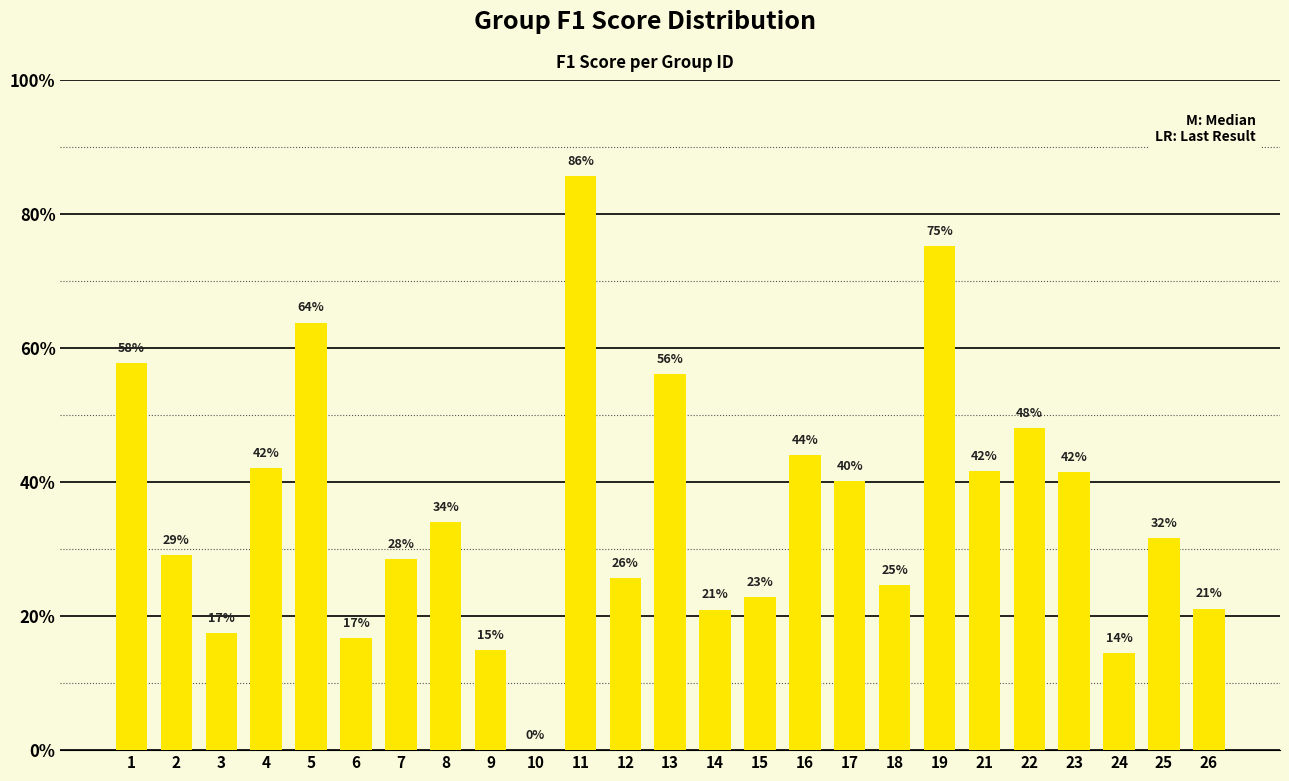

Rank the categories by value from highest to lowest.

11, 19, 5, 1, 13, 22, 16, 4, 21, 23, 17, 8, 25, 2, 7, 12, 18, 15, 26, 14, 3, 6, 9, 24, 10